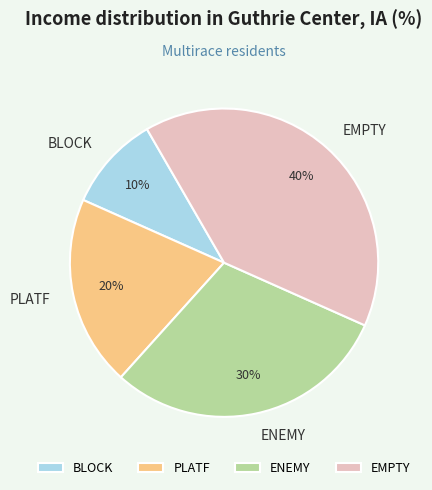

Is there a majority slice in this chart?

No